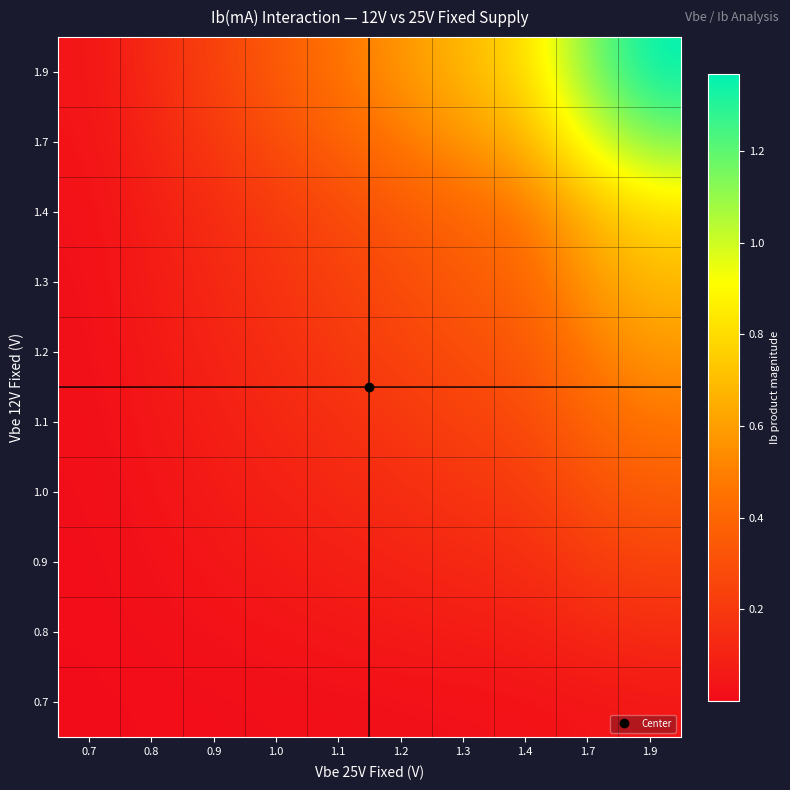

Reading left to right, extract all data points from this chart.

0.7: 0.7=0.0	0.8=0.0	0.9=0.0	1.0=0.0	1.1=0.0	1.2=0.0	1.3=0.0	1.4=0.0	1.7=0.0	1.9=0.0
0.8: 0.7=0.0	0.8=0.0	0.9=0.0	1.0=0.0	1.1=0.0	1.2=0.1	1.3=0.1	1.4=0.1	1.7=0.1	1.9=0.1
0.9: 0.7=0.0	0.8=0.0	0.9=0.0	1.0=0.1	1.1=0.1	1.2=0.1	1.3=0.1	1.4=0.1	1.7=0.2	1.9=0.2
1.0: 0.7=0.0	0.8=0.0	0.9=0.1	1.0=0.1	1.1=0.1	1.2=0.1	1.3=0.2	1.4=0.2	1.7=0.3	1.9=0.4
1.1: 0.7=0.0	0.8=0.0	0.9=0.1	1.0=0.1	1.1=0.2	1.2=0.2	1.3=0.2	1.4=0.3	1.7=0.4	1.9=0.5
1.2: 0.7=0.0	0.8=0.1	0.9=0.1	1.0=0.1	1.1=0.2	1.2=0.2	1.3=0.3	1.4=0.3	1.7=0.5	1.9=0.6
1.3: 0.7=0.0	0.8=0.1	0.9=0.1	1.0=0.2	1.1=0.2	1.2=0.3	1.3=0.3	1.4=0.4	1.7=0.6	1.9=0.7
1.4: 0.7=0.0	0.8=0.1	0.9=0.1	1.0=0.2	1.1=0.3	1.2=0.3	1.3=0.4	1.4=0.5	1.7=0.7	1.9=0.8
1.7: 0.7=0.0	0.8=0.1	0.9=0.2	1.0=0.3	1.1=0.4	1.2=0.5	1.3=0.6	1.4=0.7	1.7=0.9	1.9=1.1
1.9: 0.7=0.0	0.8=0.1	0.9=0.2	1.0=0.3	1.1=0.5	1.2=0.6	1.3=0.7	1.4=0.8	1.7=1.1	1.9=1.4